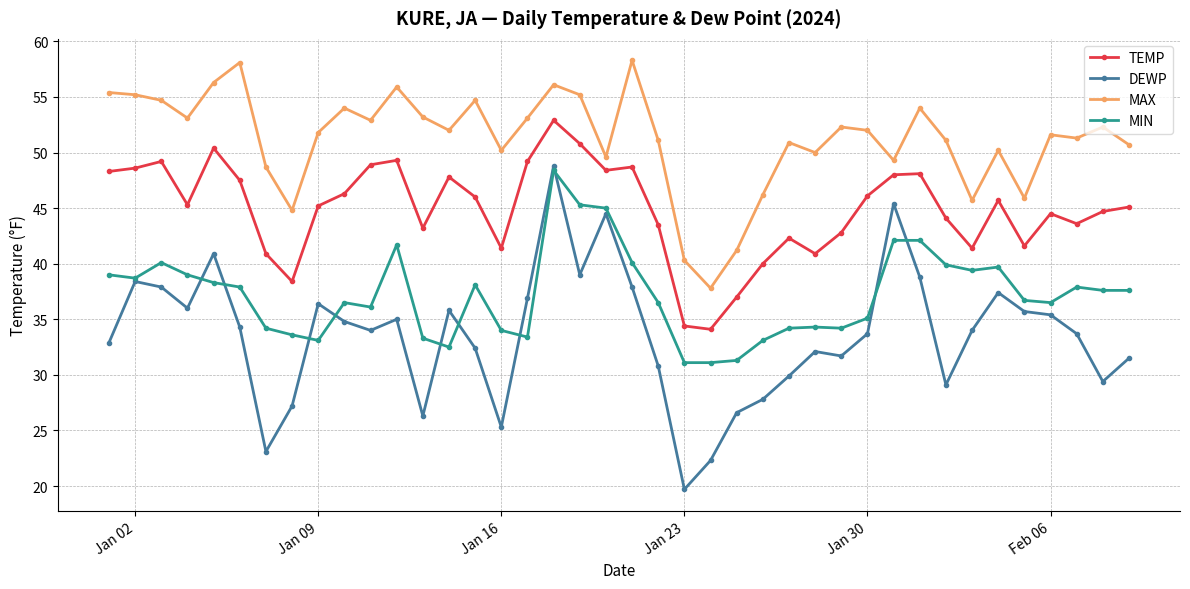

True or false: MIN has more than 0 interior local peaks.

True